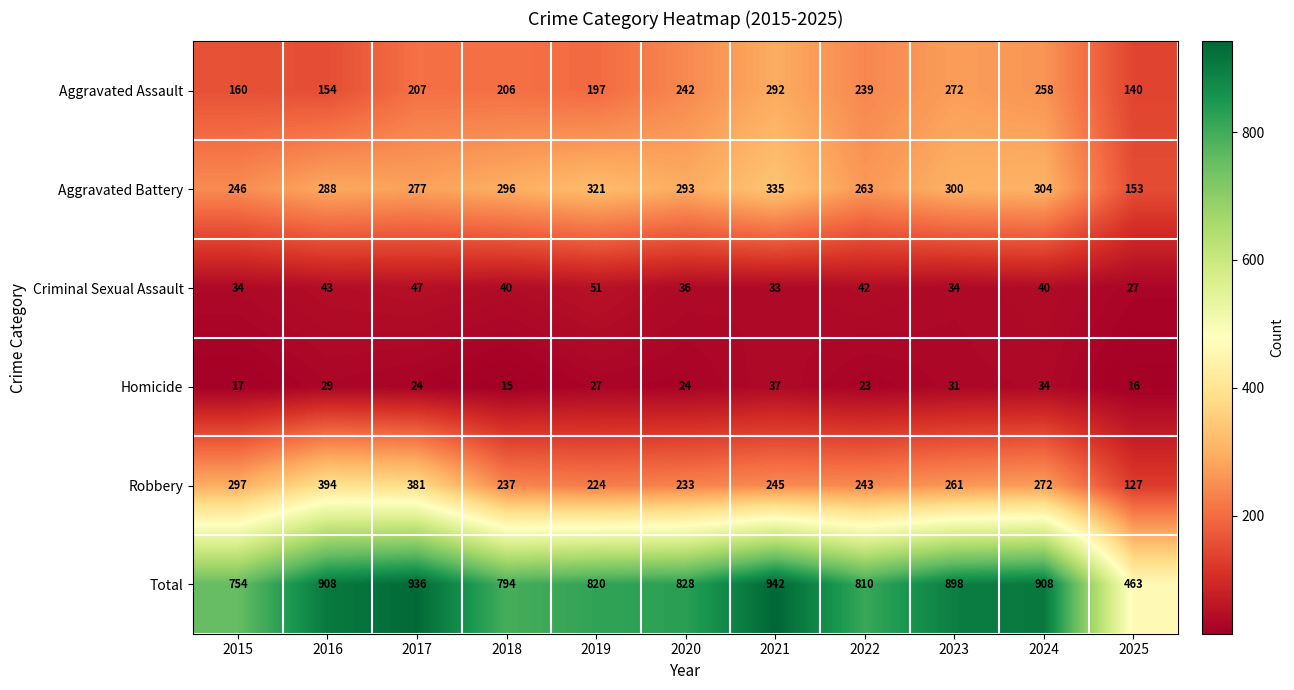

What is the total value across all series at 2019?

1640